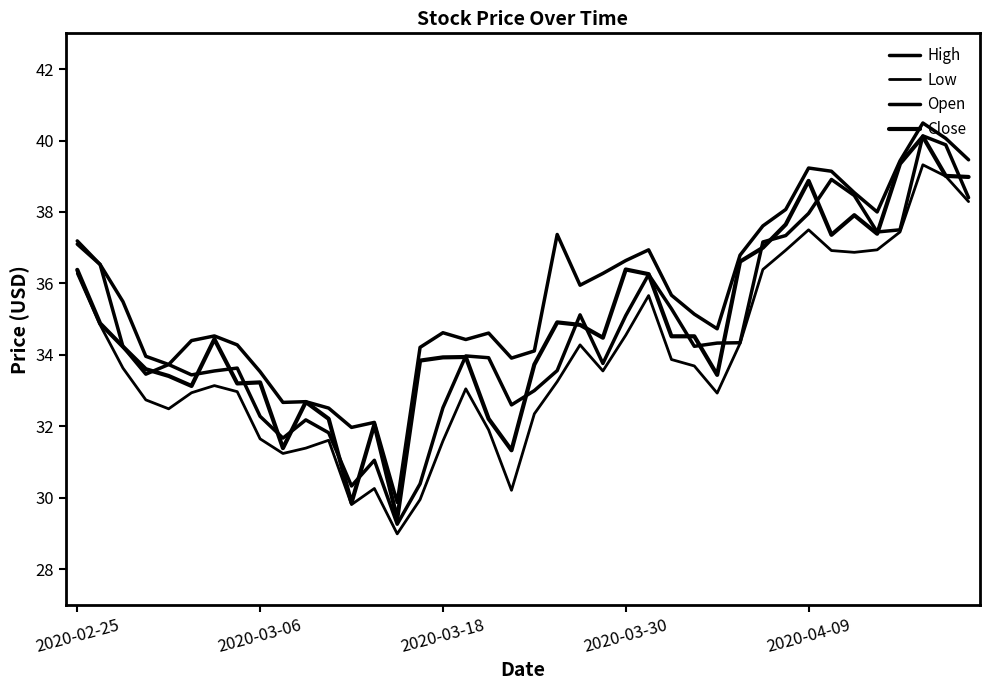

Where do Close and Open first cross each other?

2020-03-30 and 2020-04-09